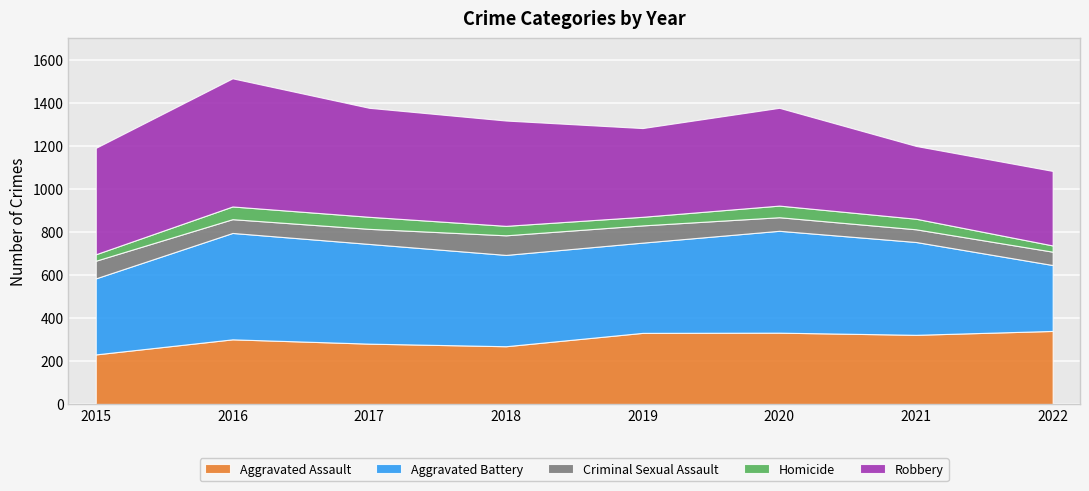

What is the total value across all series at 2017?

1376